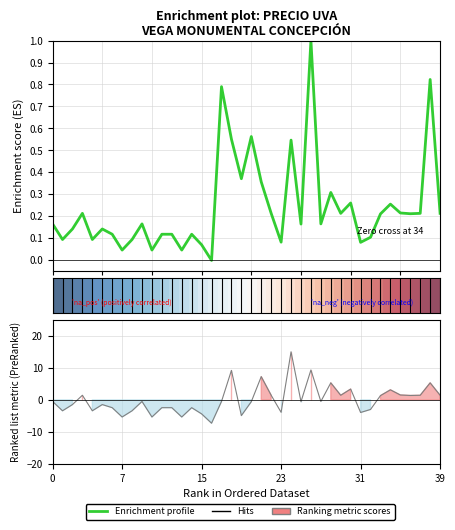

Is it true that Enrichment profile equals 0.1 at 34?

False